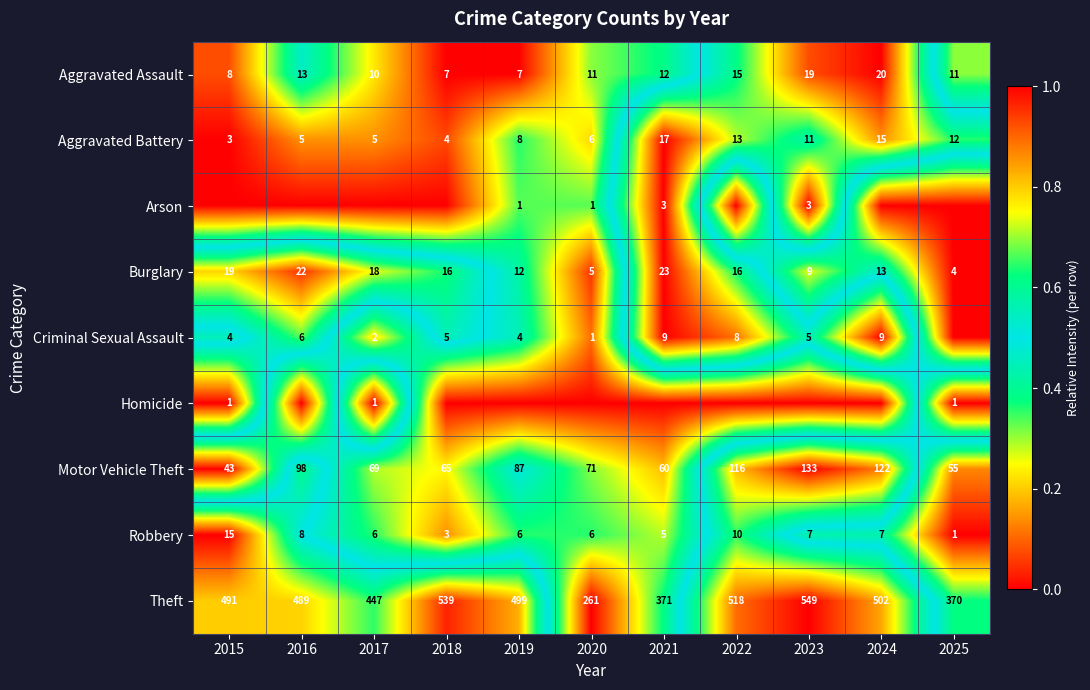

The Homicide series shows 0.3 at 2025. True or false?

False